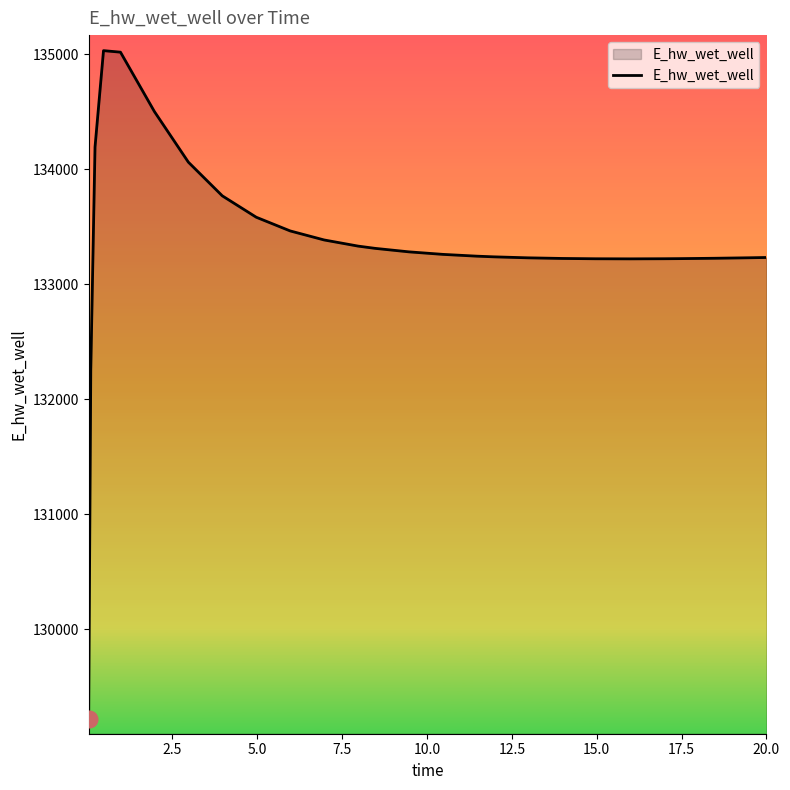

What is the greatest value displayed?

135032.9